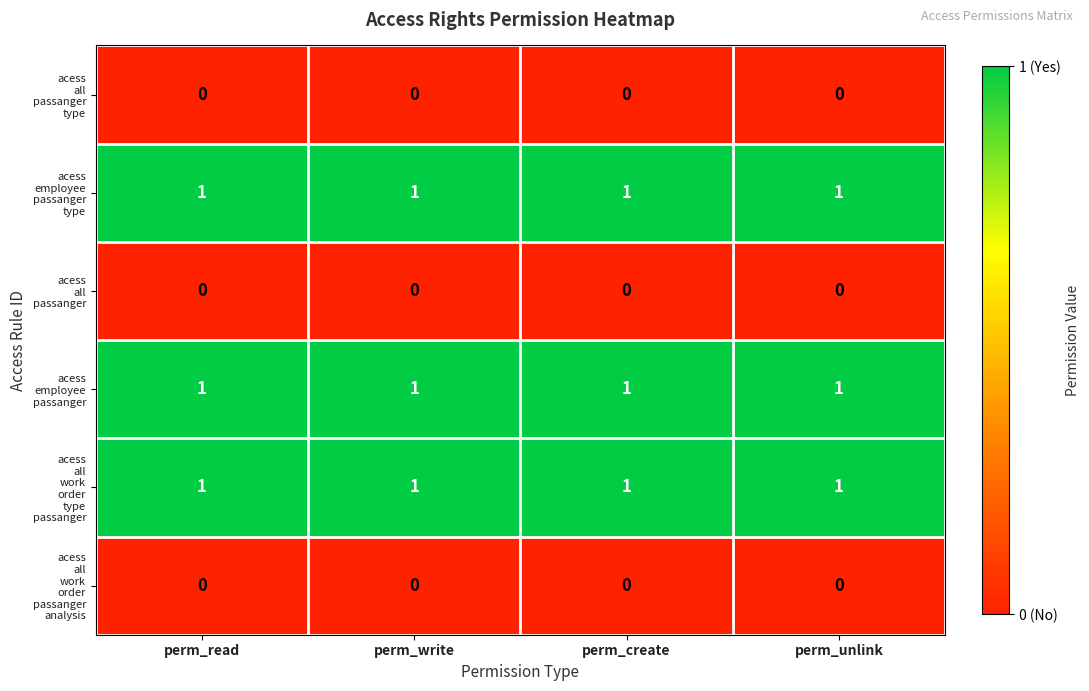

What is the total value across all series at perm_read?

3